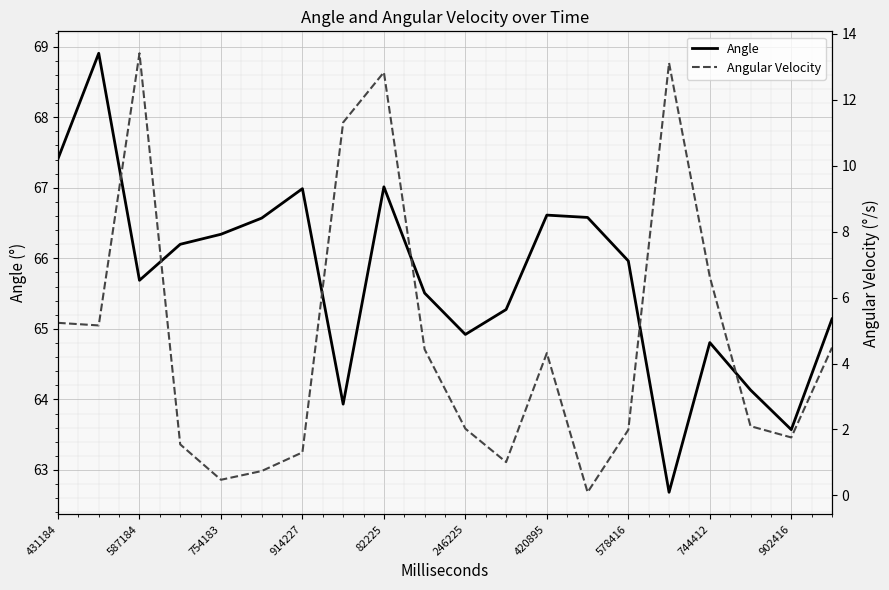

The value of Angle at 744412 is 64.8. True or false?

True